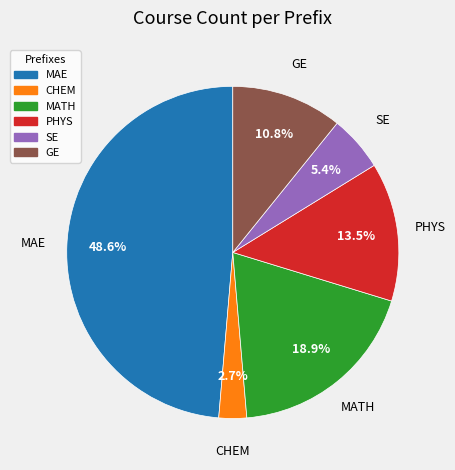

What is the smallest slice in the pie chart?

CHEM